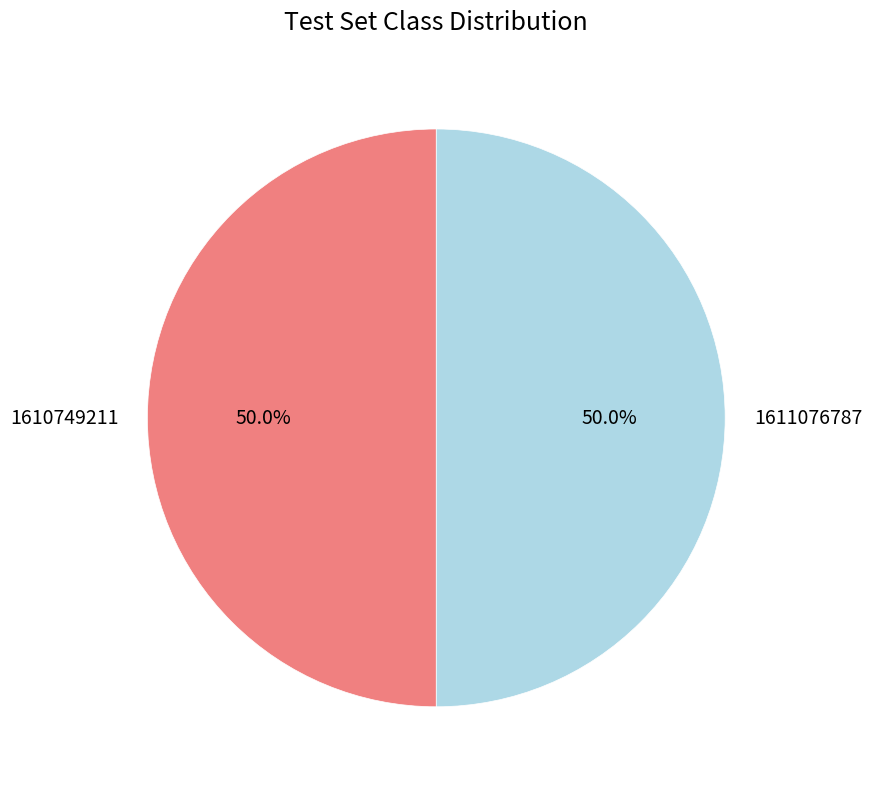

What is the ratio of the value at 1610749211 to the value at 1611076787?

1.0